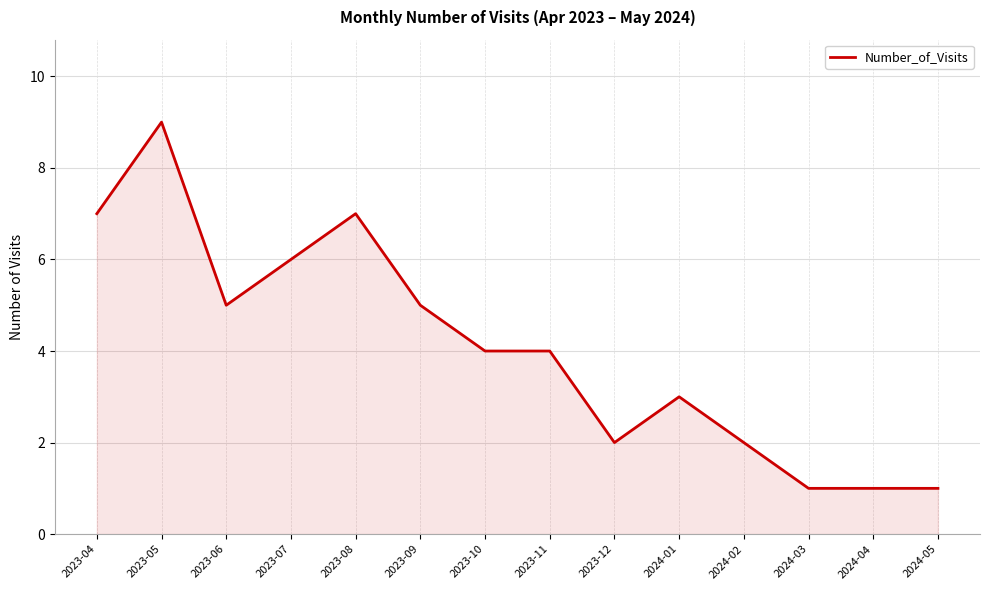

True or false: the data shows 3 at 2024-01.

True